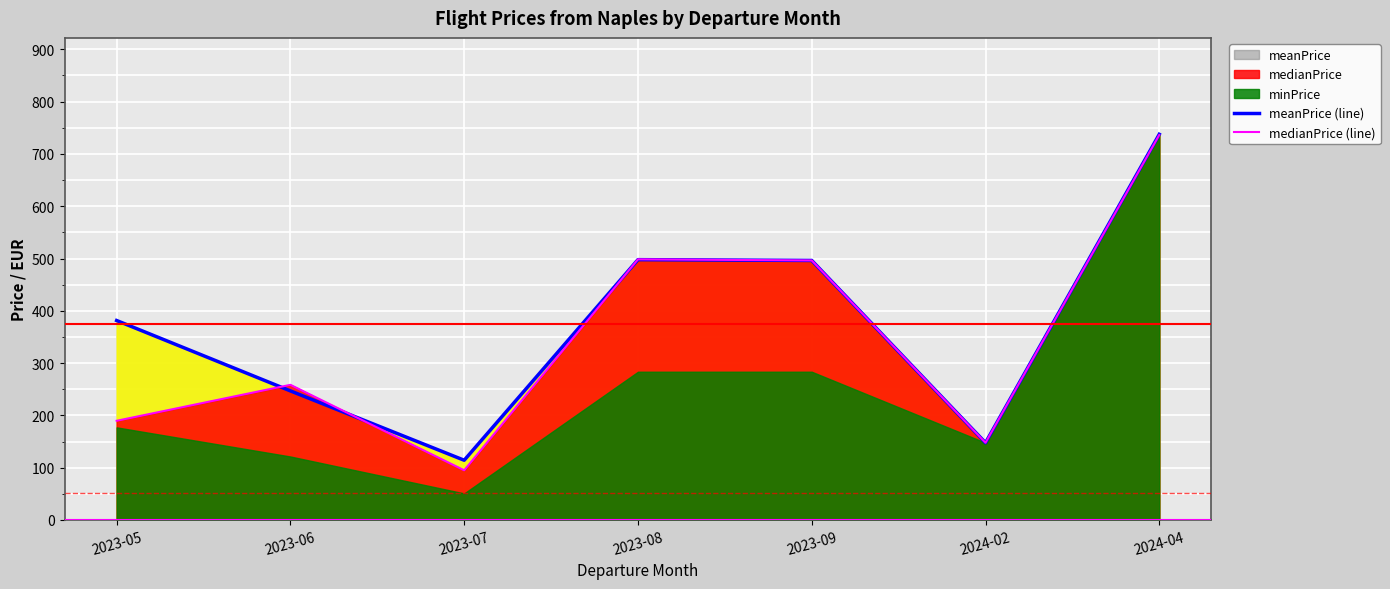

The value of medianPrice (line) at 2023-06 is 258.4. True or false?

True